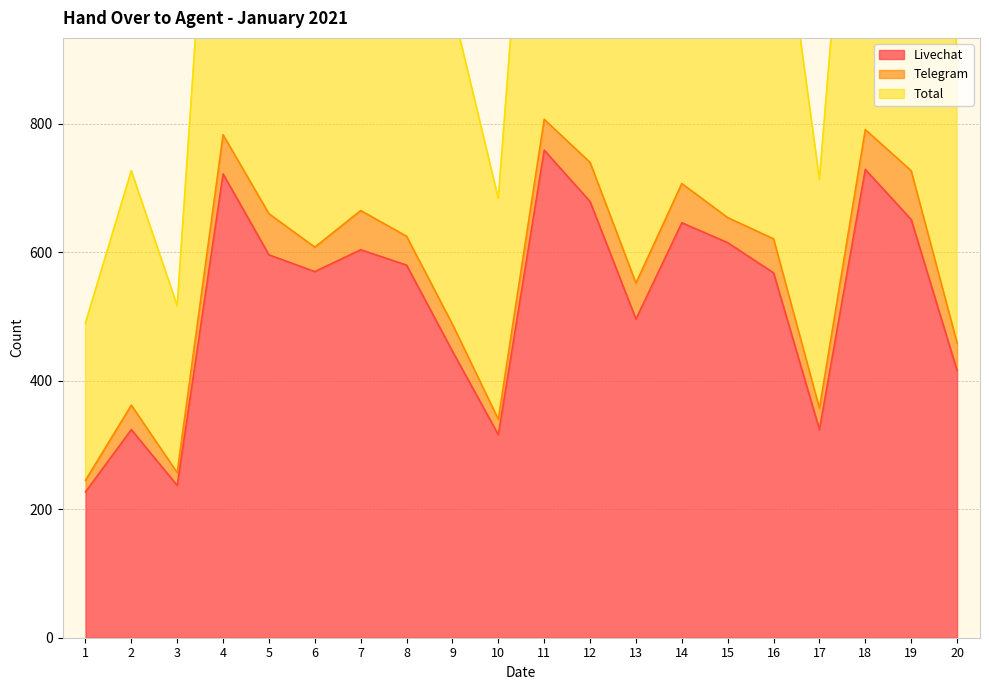

What is the value of the Total point at the 15th from the left?

1308